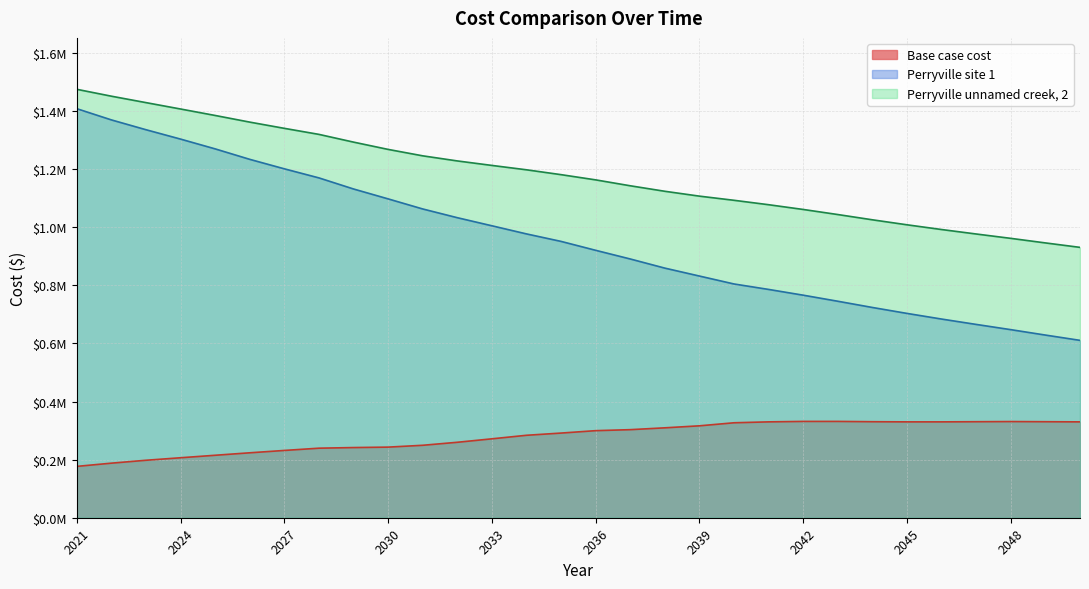

Reading left to right, transcribe all the data shown in this chart.

Base case cost: 176745.8	187824.7	197795.2	206443.8	215001.8	223500.6	231595.8	239368.0	241529.2	243035.1	249362.5	259699.5	271602.4	283789.8	291411.1	299690.5	303127.0	309471.7	316367.3	326847.8	329971.1	331532.7	331532.7	330491.6	329971.1	329971.1	330491.6	331012.1	330491.6	329971.1
Perryville site 1: 1407928.4	1369324.5	1335529.8	1303244.4	1269590.9	1233560.3	1200926.0	1169705.9	1131528.1	1097466.9	1062757.9	1032708.7	1004860.5	976894.2	951102.7	920425.5	890595.5	859125.2	831823.9	804555.6	785792.9	765981.7	745109.7	723685.9	703260.3	683821.8	665359.4	647341.9	628717.9	610518.1
Perryville unnamed creek 2: 1474635.8	1450940.8	1428814.3	1406825.4	1384587.8	1361717.1	1340257.9	1319474.8	1292864.5	1267772.2	1245655.7	1228093.4	1212628.9	1197567.6	1180850.8	1162884.2	1142561.0	1123615.7	1106884.2	1092586.0	1077378.7	1061039.5	1043558.1	1025445.5	1008253.5	991972.7	976594.1	961588.1	945904.9	930577.1